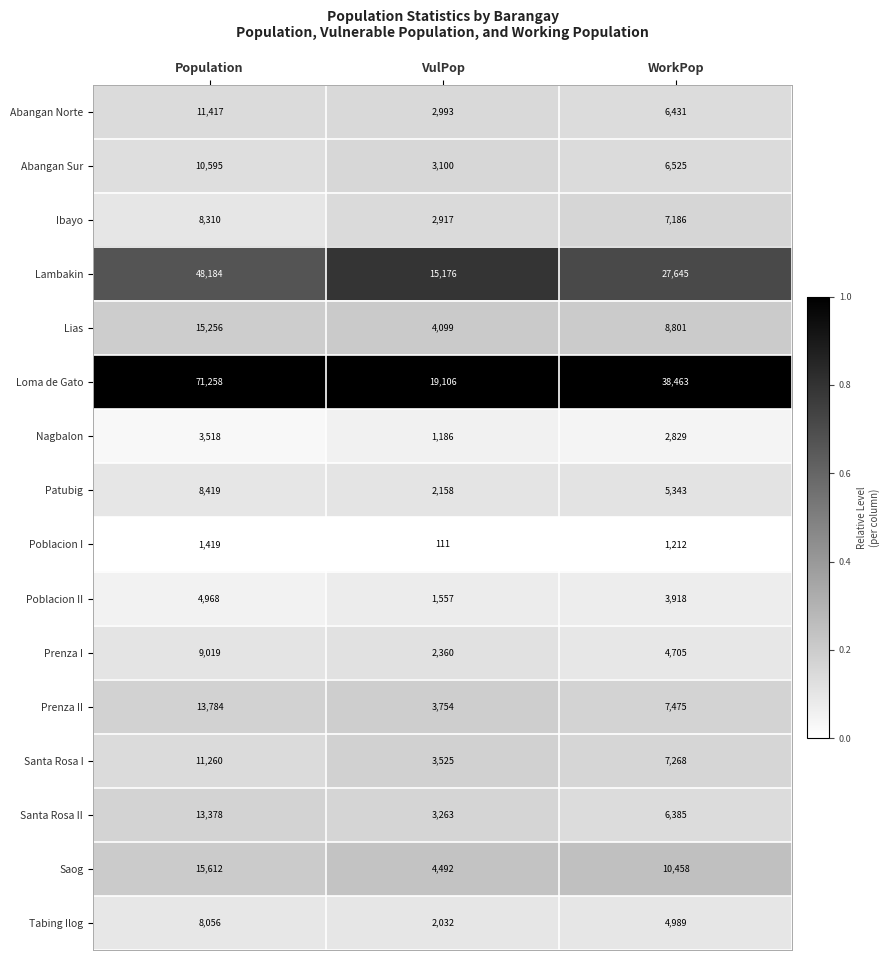

What is the difference between the Tabing Ilog values at VulPop and Population?

6024